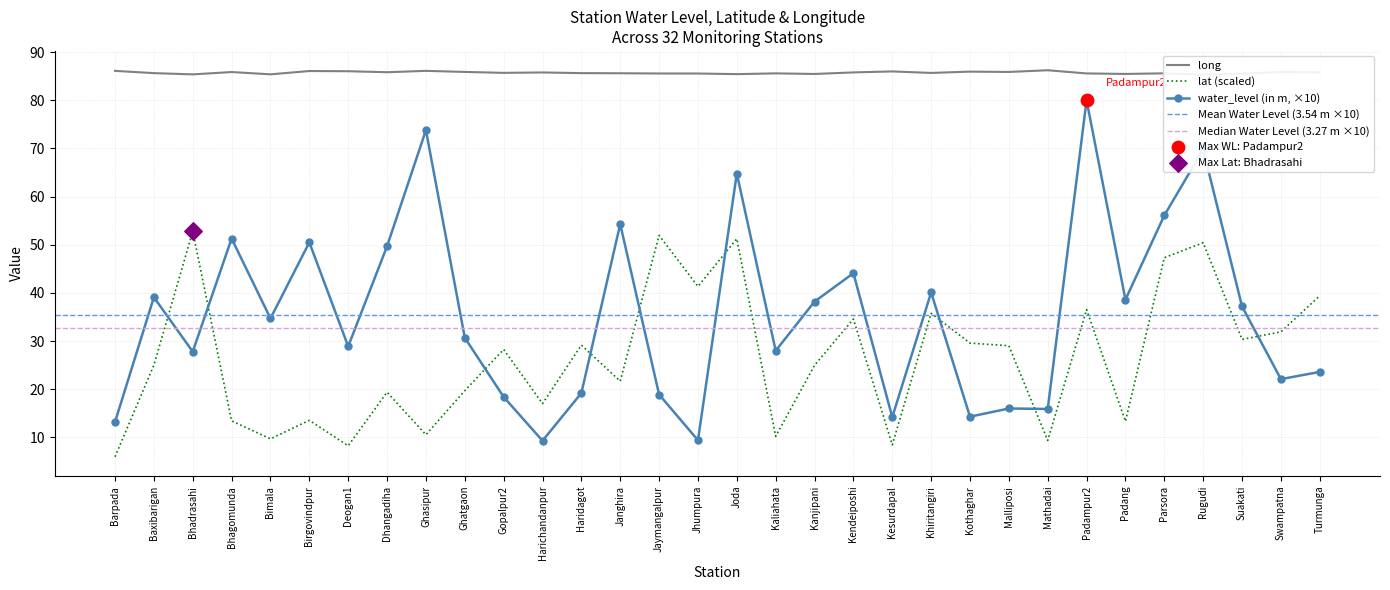

What is the total value across all series at Mathadai?

111.5